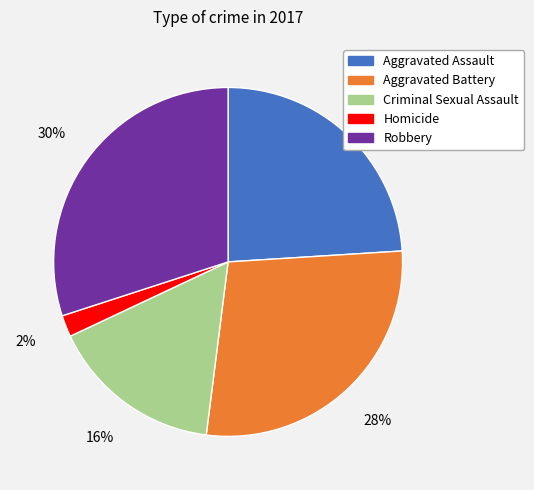

Combined, do Homicide and Aggravated Assault account for over 50%?

No